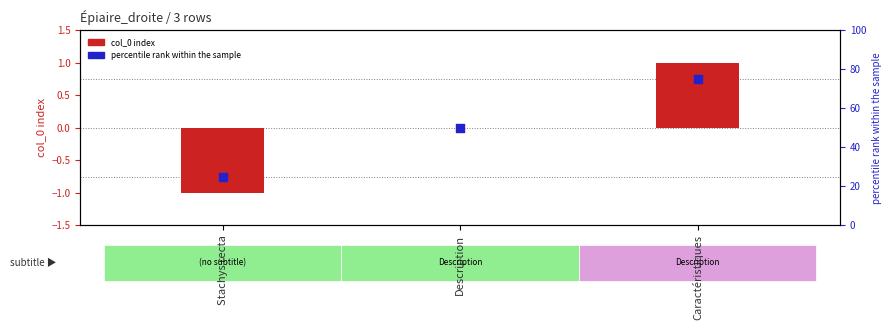

Which series has the widest spread of Y values?

percentile rank within the sample